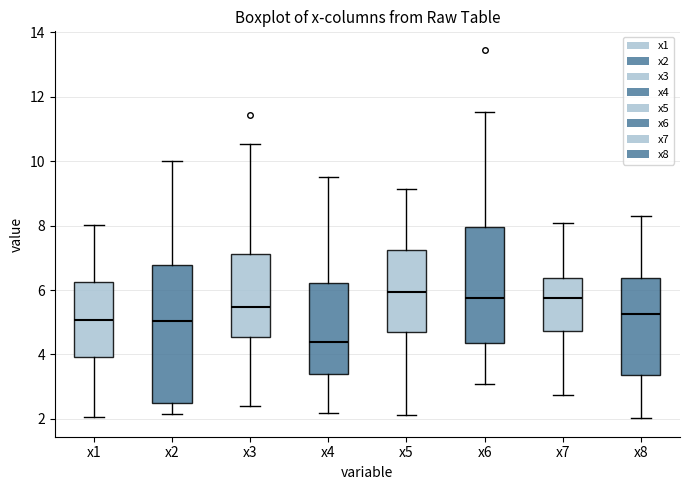

Reading left to right, read every box against the y-axis: the position of its median line, the range the box covers, and the ends of its whiskers. The values are not printed on the chart, so give them approximately, as read against the axis.

x1: median 5.0, box 4.0 to 6.2, whiskers 2.0 to 8.0
x2: median 5.0, box 2.4 to 6.8, whiskers 2.2 to 10.0
x3: median 5.4, box 4.6 to 7.2, whiskers 2.4 to 10.6
x4: median 4.4, box 3.4 to 6.2, whiskers 2.2 to 9.6
x5: median 6.0, box 4.6 to 7.2, whiskers 2.2 to 9.2
x6: median 5.8, box 4.4 to 8.0, whiskers 3.0 to 11.6
x7: median 5.8, box 4.8 to 6.4, whiskers 2.8 to 8.0
x8: median 5.2, box 3.4 to 6.4, whiskers 2.0 to 8.2